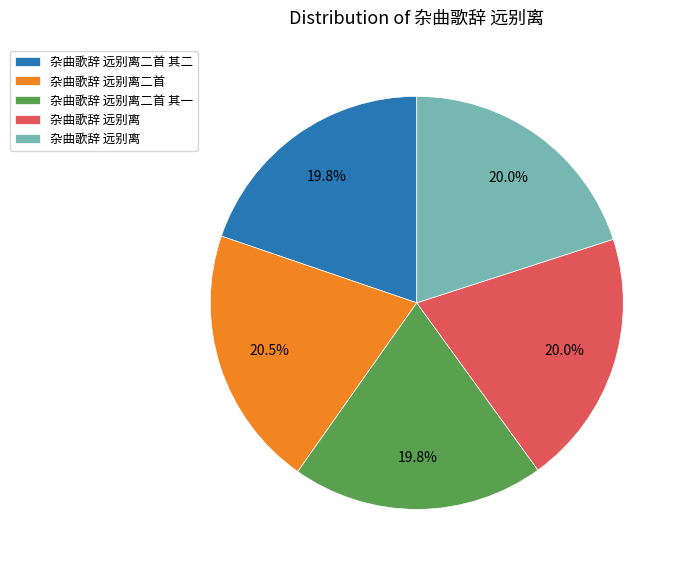

Does any single category account for the majority?

No